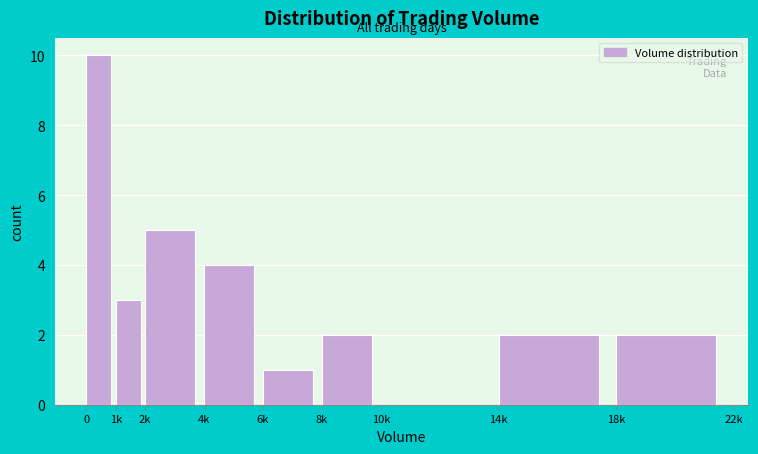

Reading left to right, extract all data points from this chart.

0=10	1k=3	2k=5	4k=4	6k=1	8k=2	10k=0	14k=2	18k=2